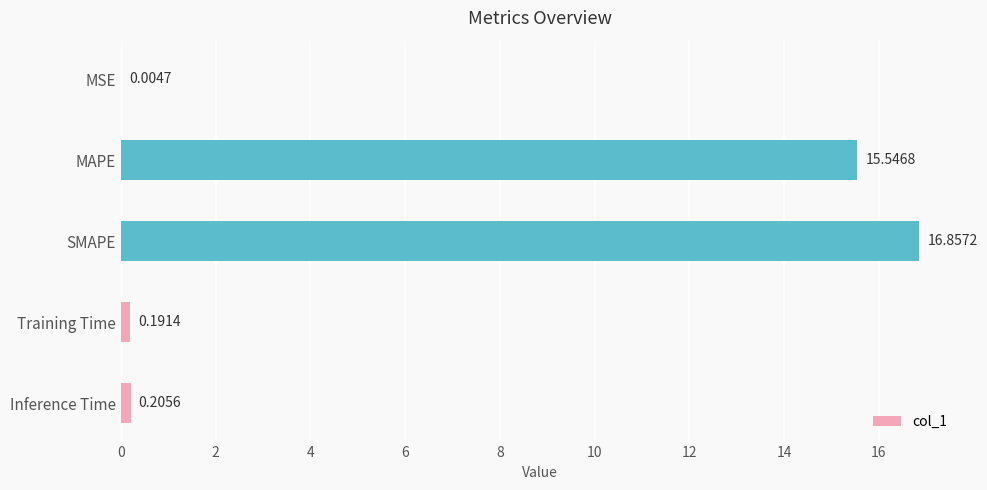

What is the change in value from MAPE to SMAPE?

+1.3